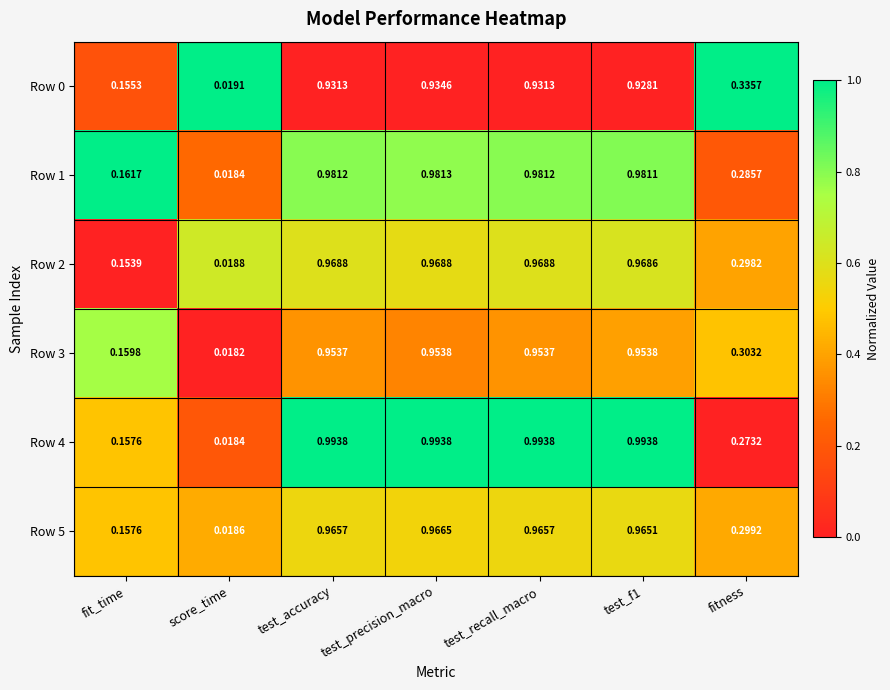

Where is Row 3 nearest to the value 0?

score_time